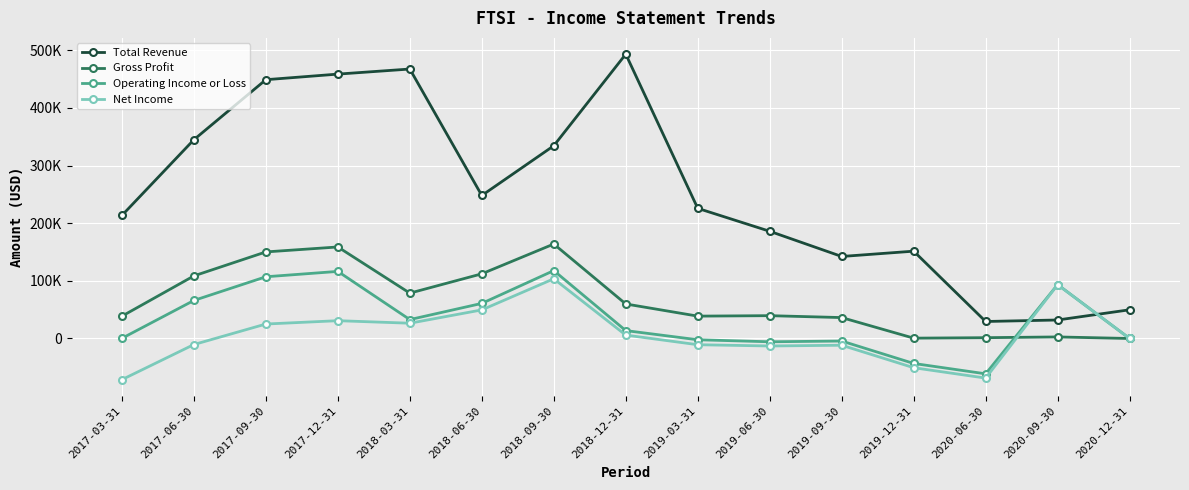

What are all the series names shown in the legend?

Total Revenue, Gross Profit, Operating Income or Loss, Net Income